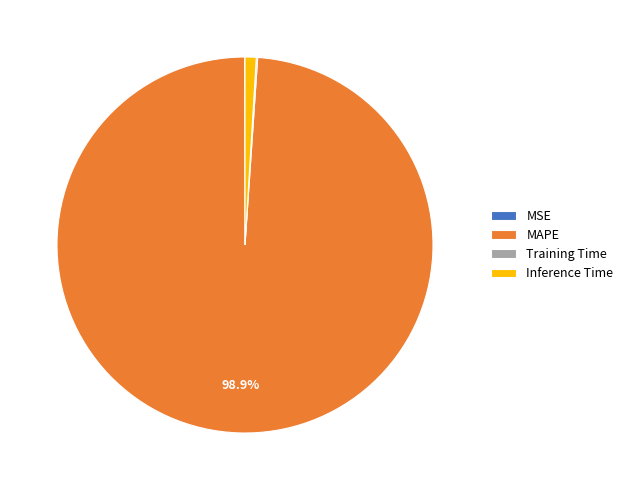

Which has a higher value, MAPE or Inference Time?

MAPE